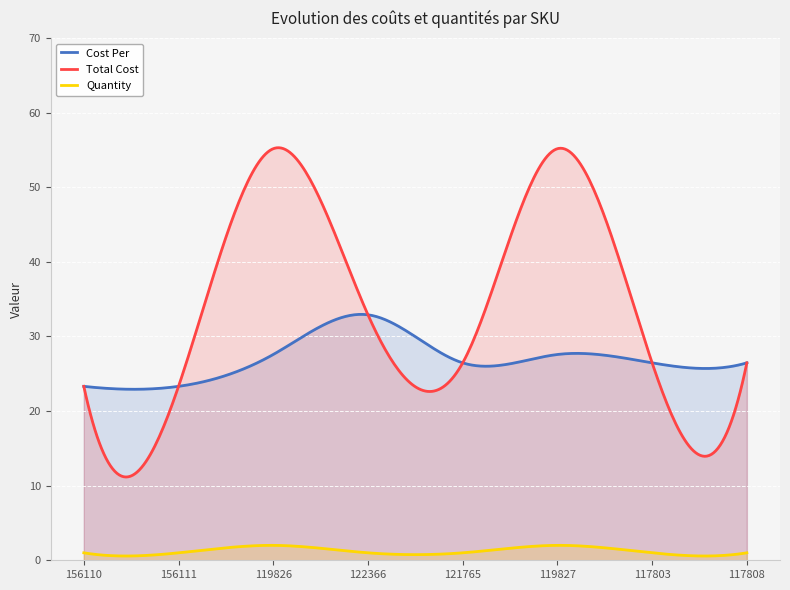

At which label does Cost Per first exceed 26?

119826